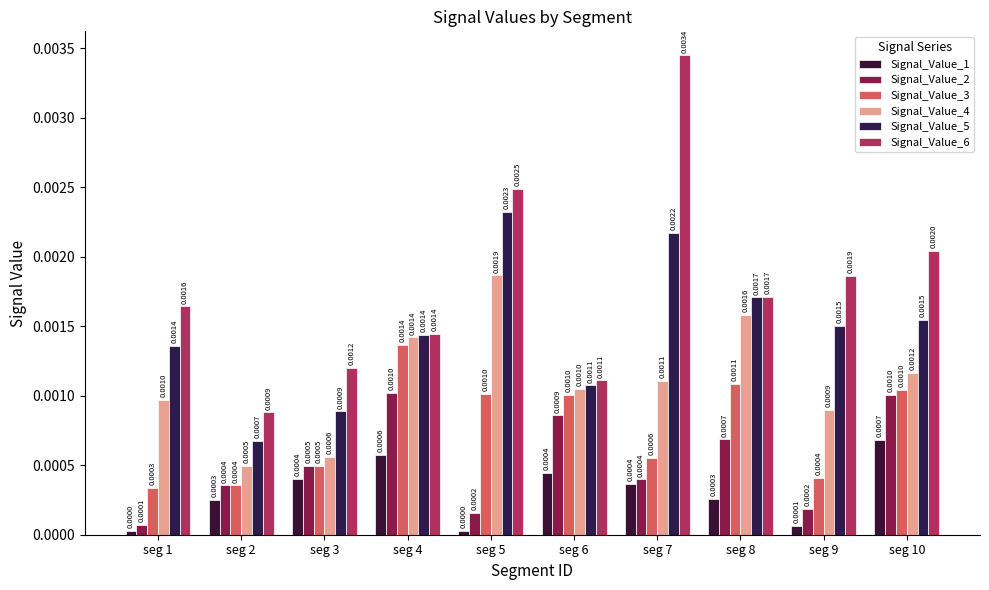

Is it true that Signal_Value_6 equals 0.0 at seg 8?

False